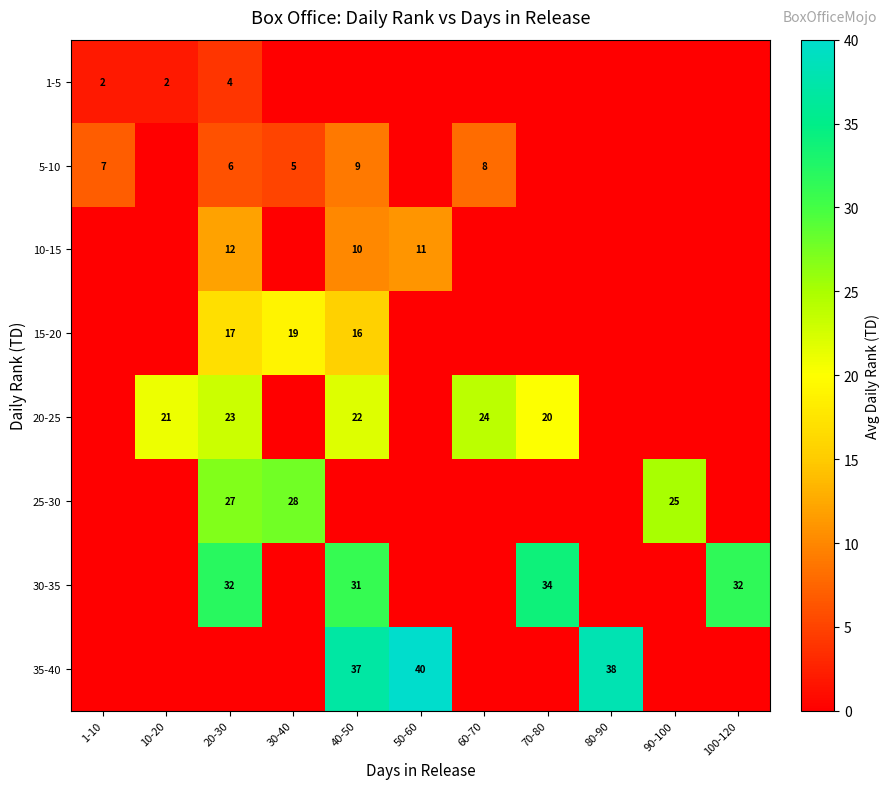

Count the number of data series in this chart.

8